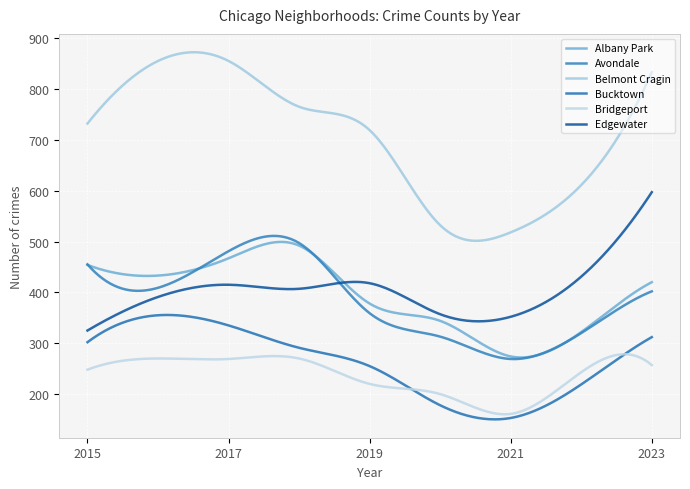

What is the value of the Avondale point at the 3rd from the left?

481